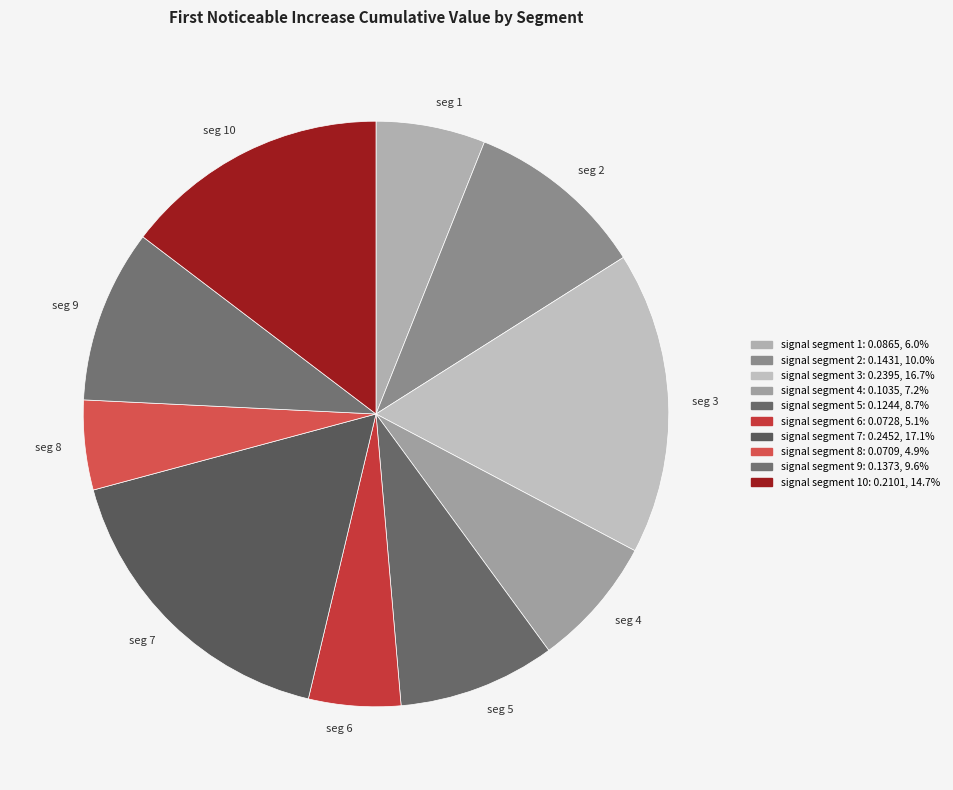

Between seg 1 and seg 9, which is larger?

seg 9